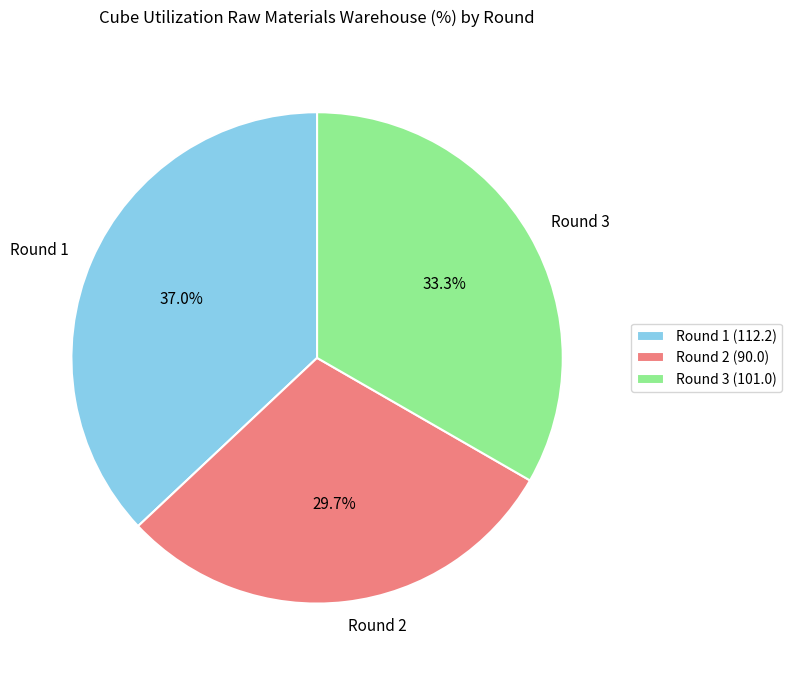

What percentage is the Round 2 slice, to the nearest percent?

30%